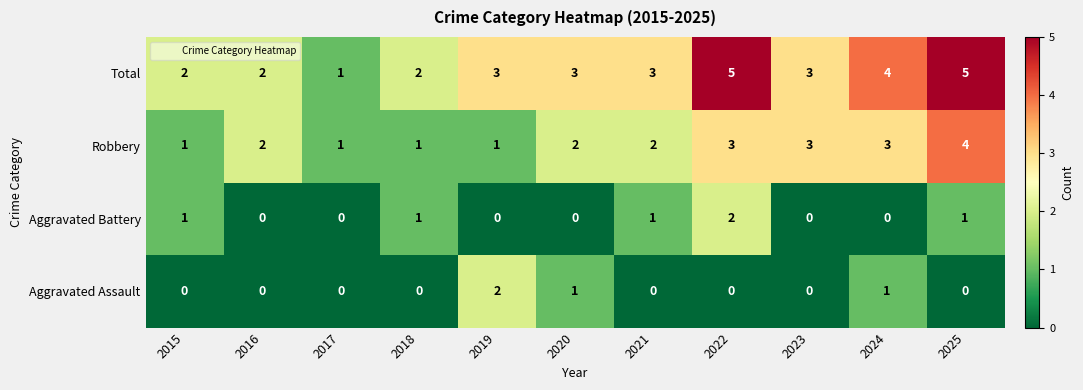

How many Robbery values are between 1 and 3?

10